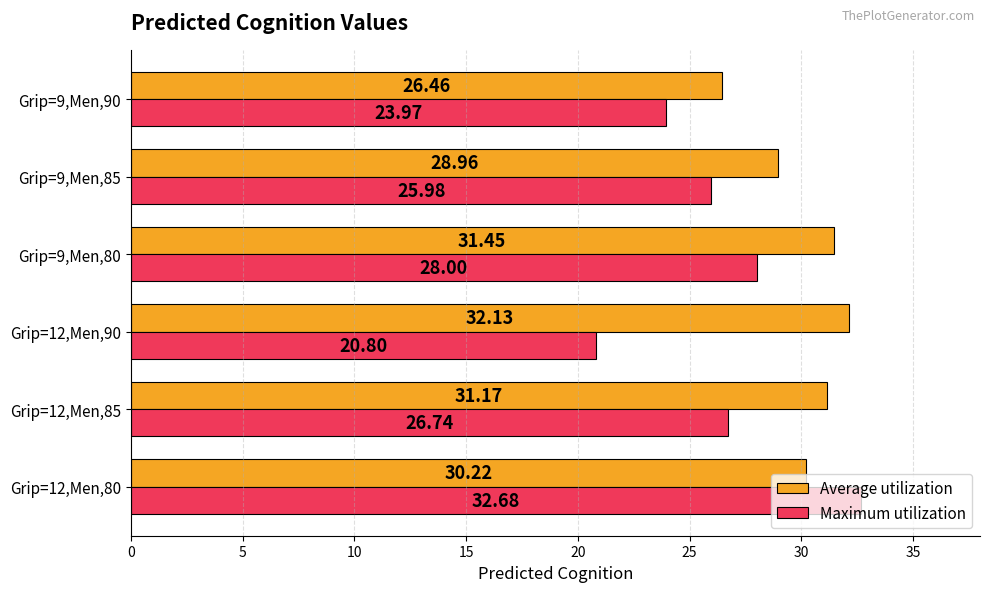

What is the difference between the second highest and minimum values in the Maximum utilization series?

7.2